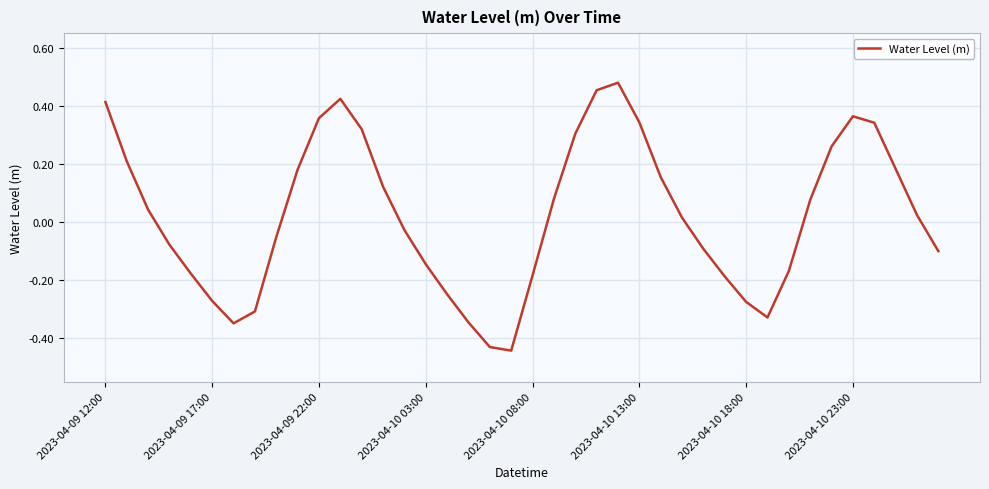

How many lines are shown in the chart?

1